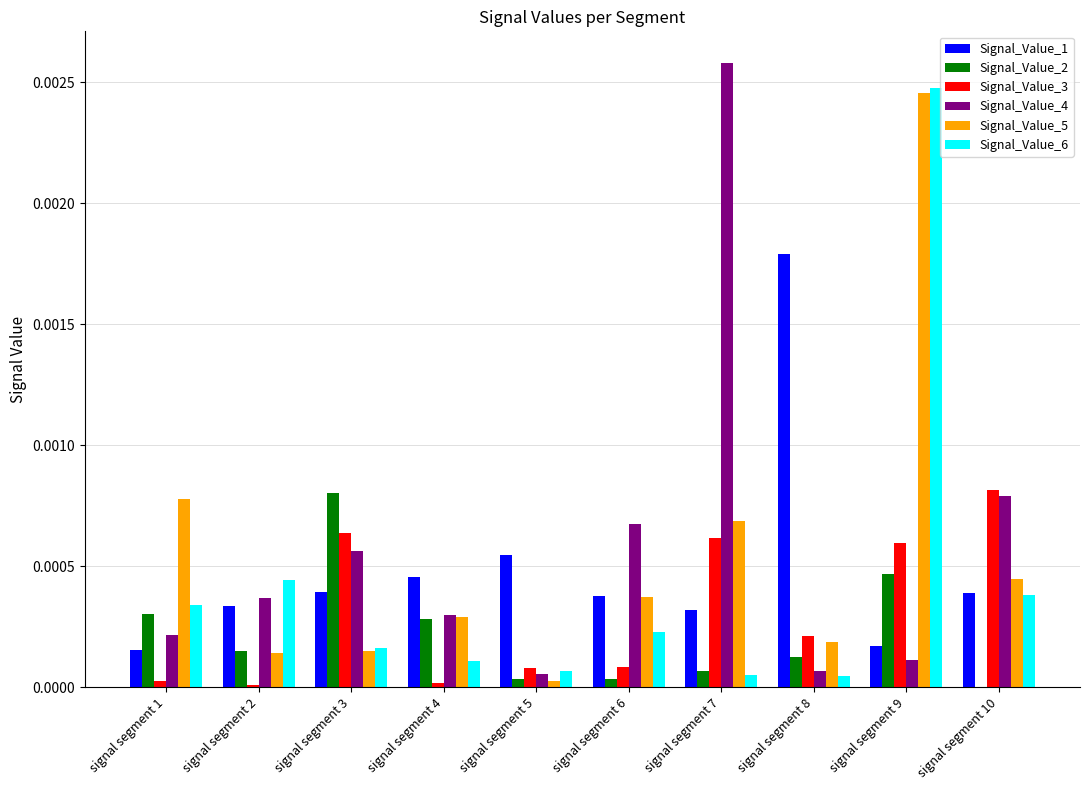

At which category is the sum across all series the highest?

signal segment 9